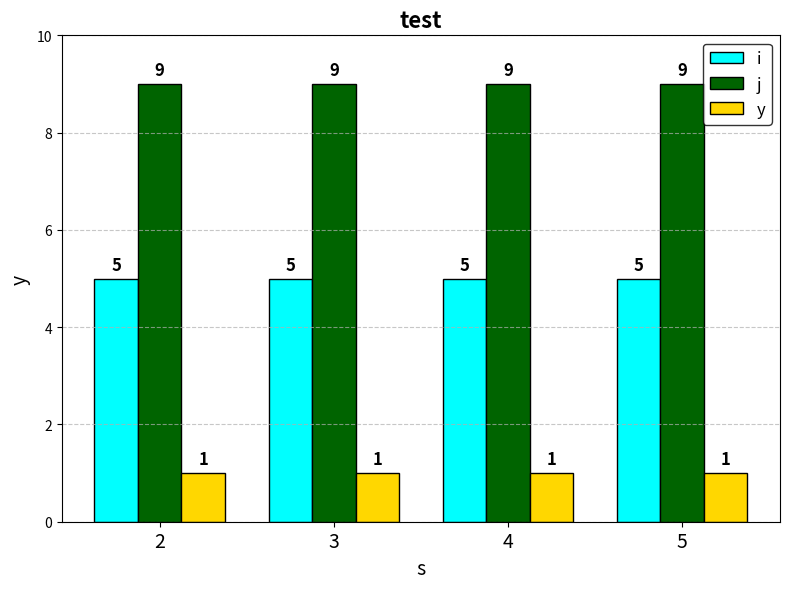

The y series shows 1 at 5. True or false?

True